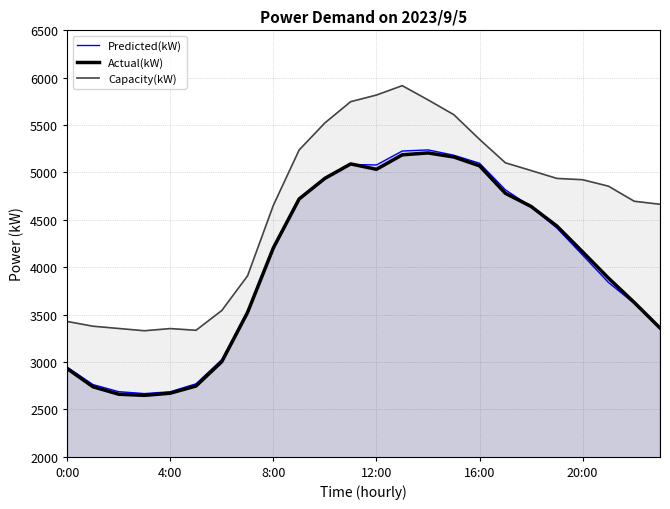

True or false: Capacity(kW) has more than 0 interior local peaks.

True